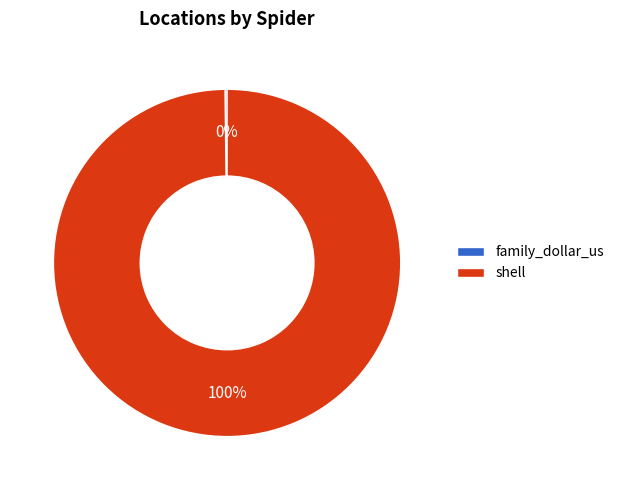

To the nearest percent, what is the average slice percentage?

50%